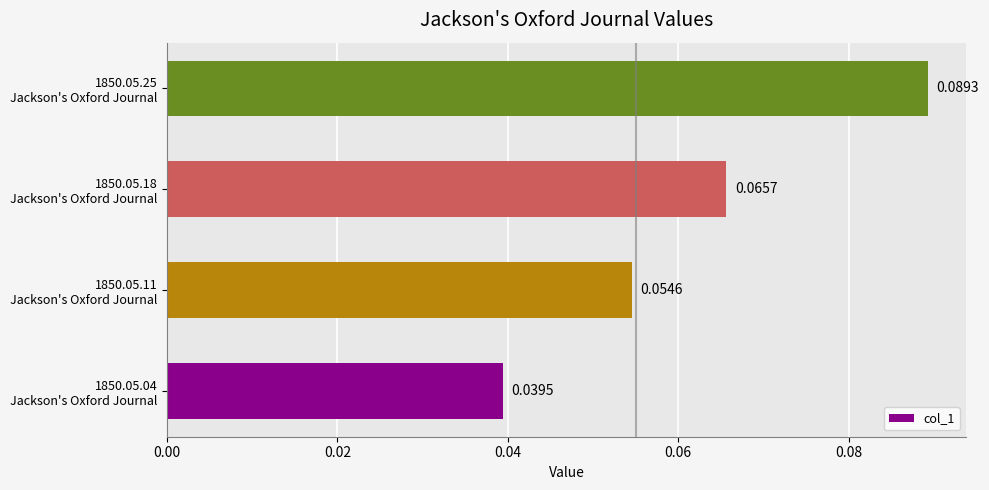

How many data points does each series have?

4